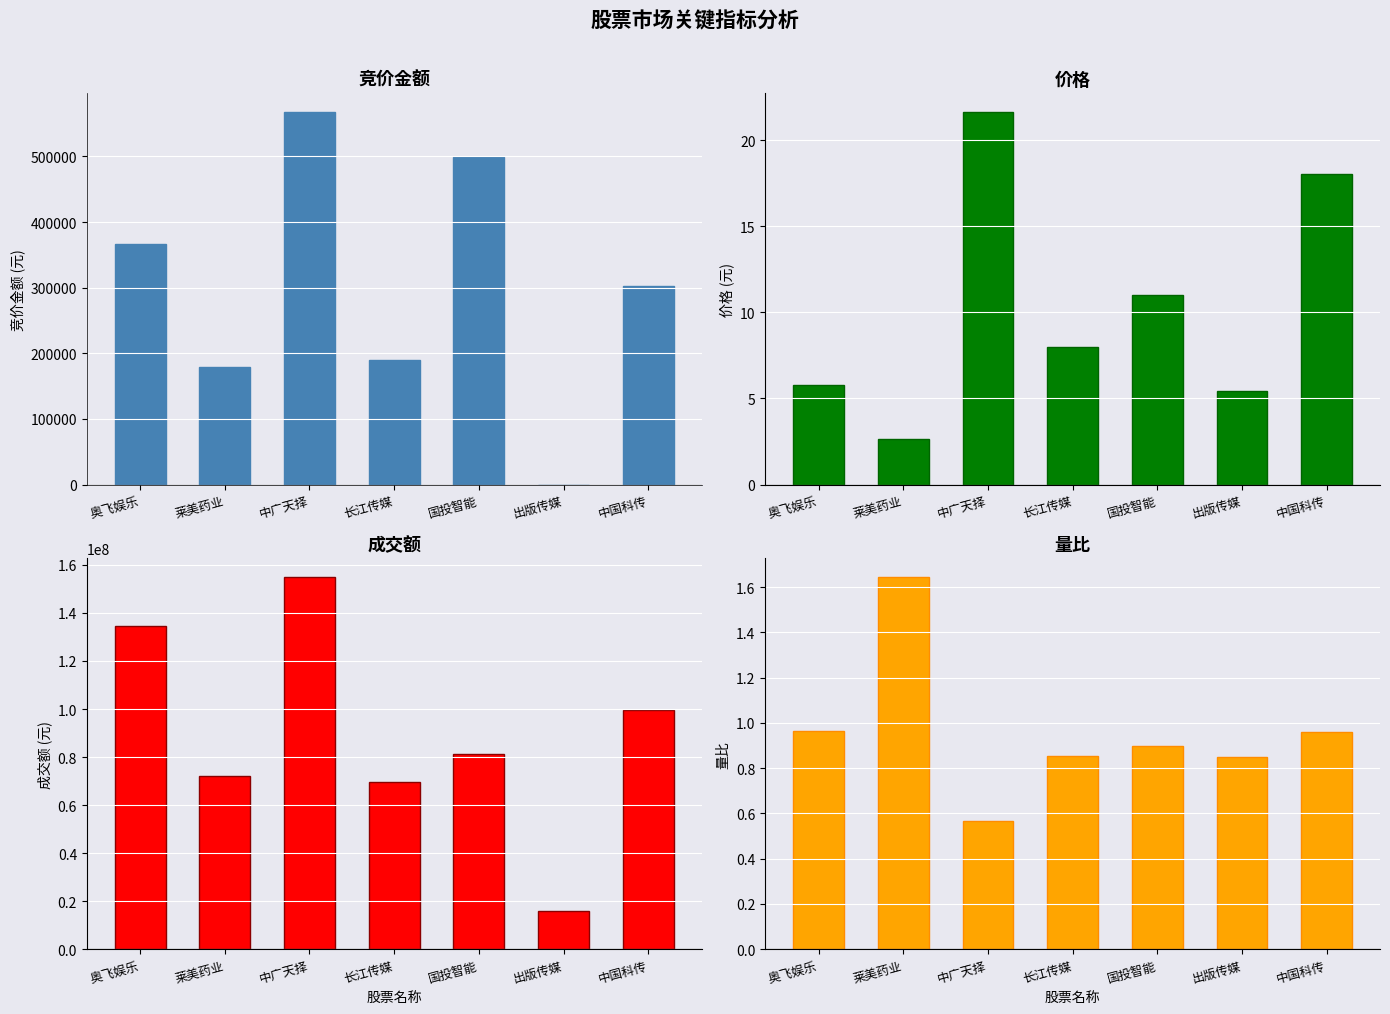

Is it true that 成交额 equals 149357002.0 at 中国科传?

False